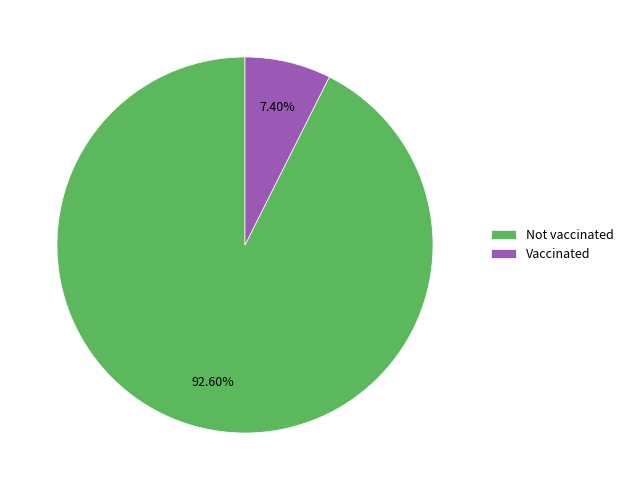

To the nearest percent, what percentage of the pie is Vaccinated?

7%